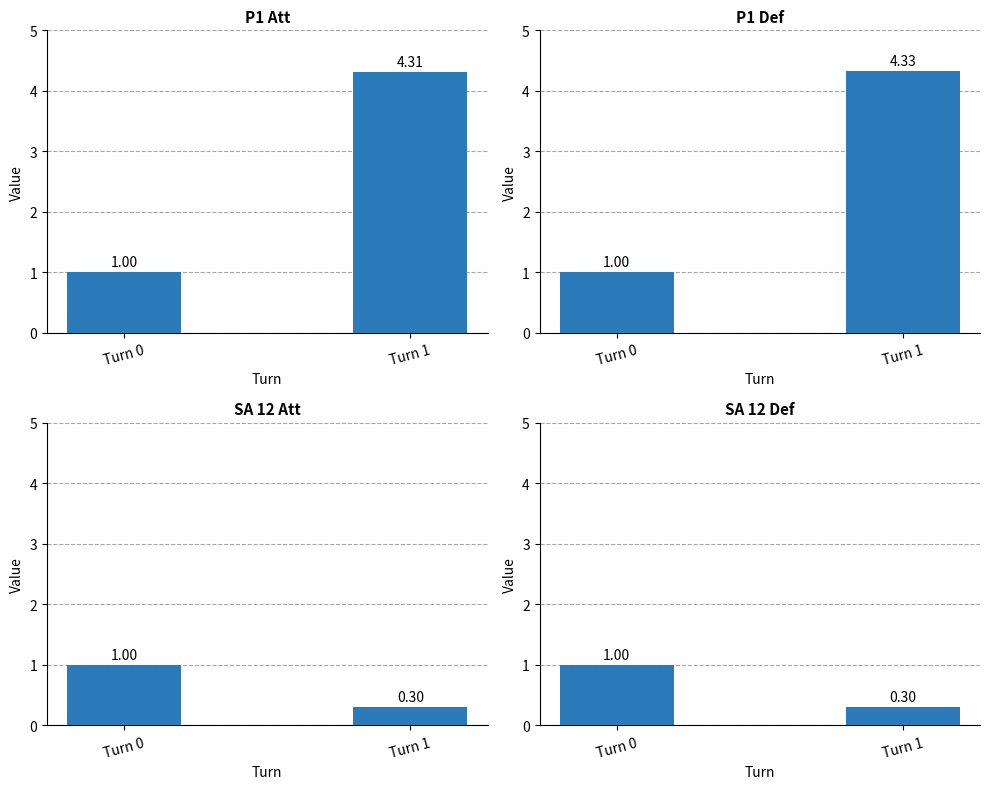

Which series has the widest spread of values?

P1 Def